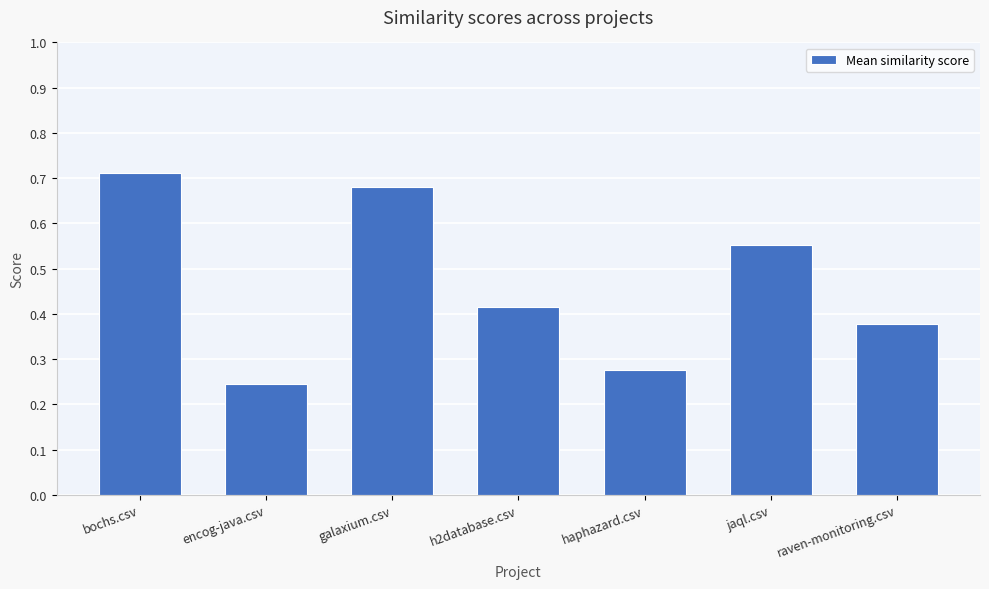

At which category does the chart reach its minimum across all series?

encog-java.csv